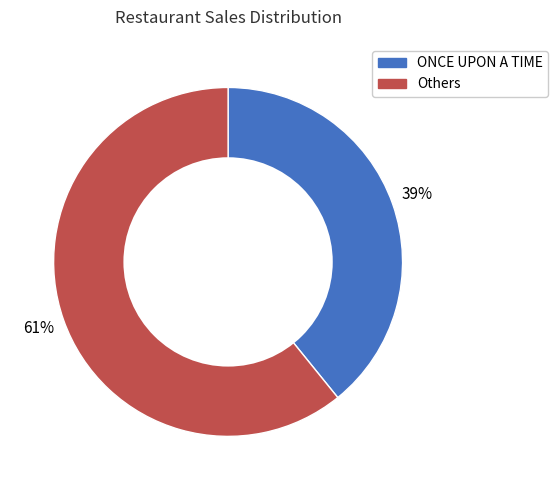

Does any single category account for the majority?

Yes